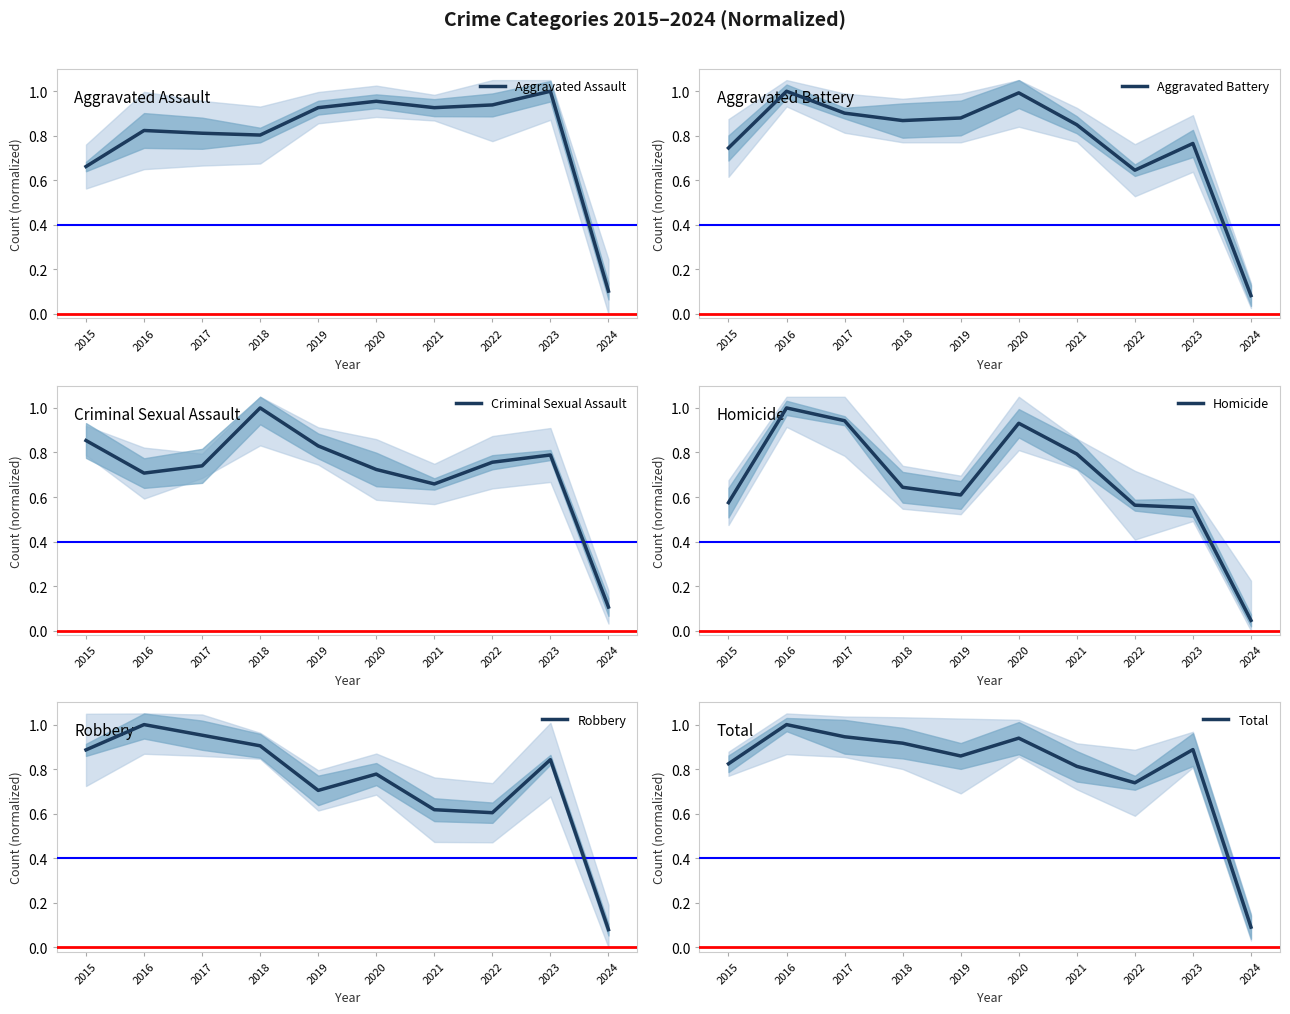

Reading left to right, transcribe all the data shown in this chart.

Aggravated Assault: 0.7	0.8	0.8	0.8	0.9	1.0	0.9	0.9	1.0	0.1
Aggravated Battery: 0.7	1.0	0.9	0.9	0.9	1.0	0.8	0.6	0.8	0.1
Criminal Sexual Assault: 0.9	0.7	0.7	1.0	0.8	0.7	0.7	0.8	0.8	0.1
Homicide: 0.6	1.0	0.9	0.6	0.6	0.9	0.8	0.6	0.6	0.0
Robbery: 0.9	1.0	1.0	0.9	0.7	0.8	0.6	0.6	0.8	0.1
Total: 0.8	1.0	0.9	0.9	0.9	0.9	0.8	0.7	0.9	0.1